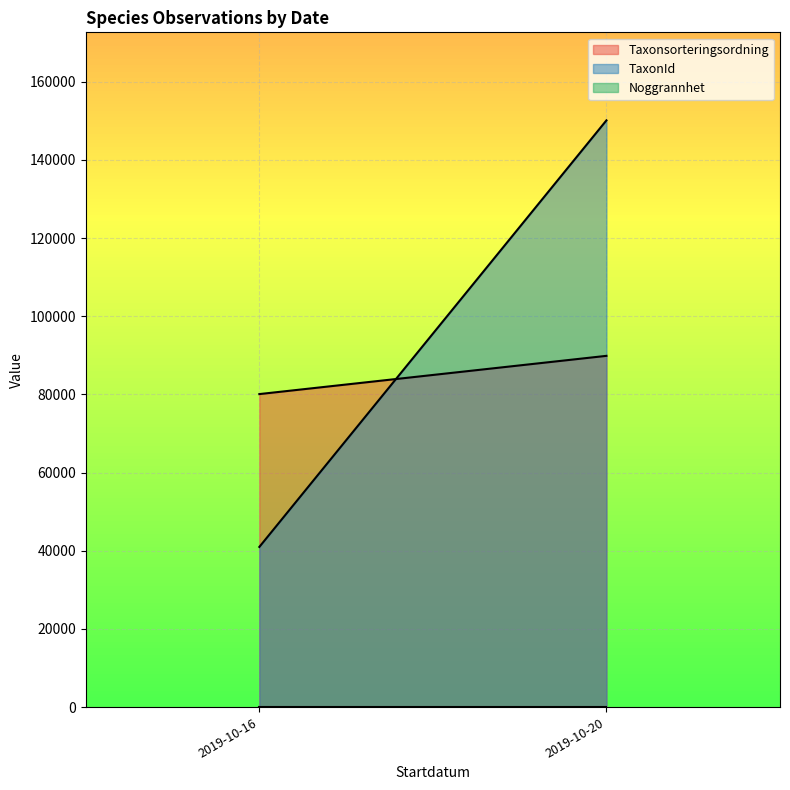

Is it true that Noggrannhet equals 16 at 2019-10-20?

False